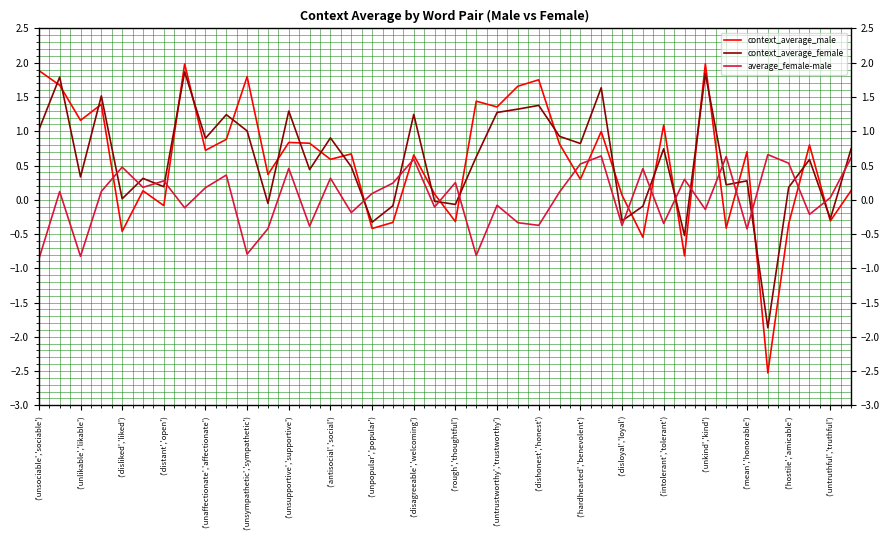

True or false: context_average_female and average_female-male cross at least once.

True